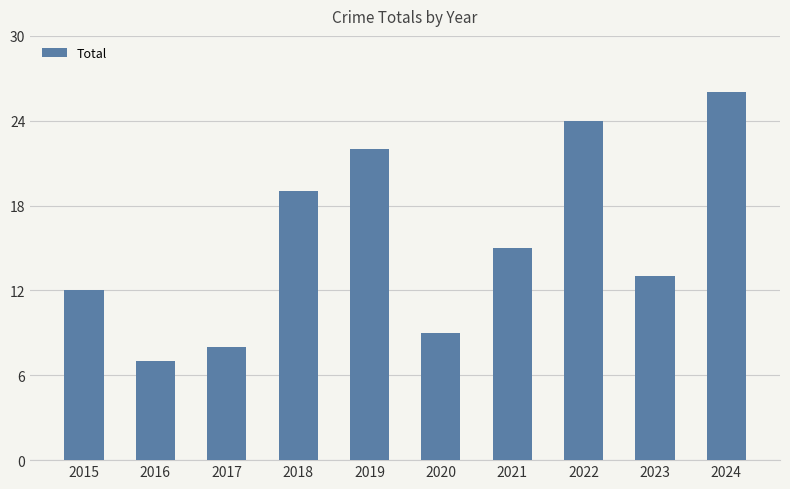

Which category has the highest value across all series?

2024